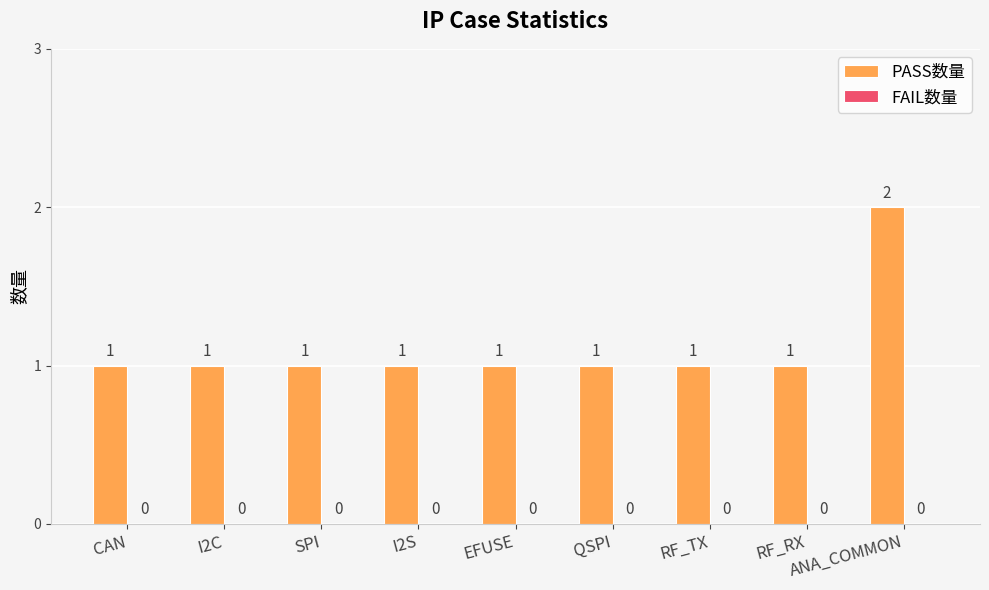

What is the label of the 3rd bar from the left?

SPI